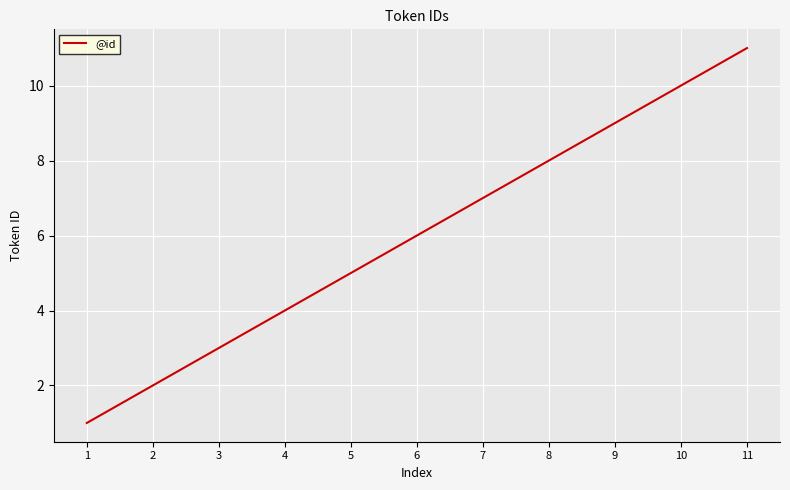

True or false: the data shows 3 at 3.

True